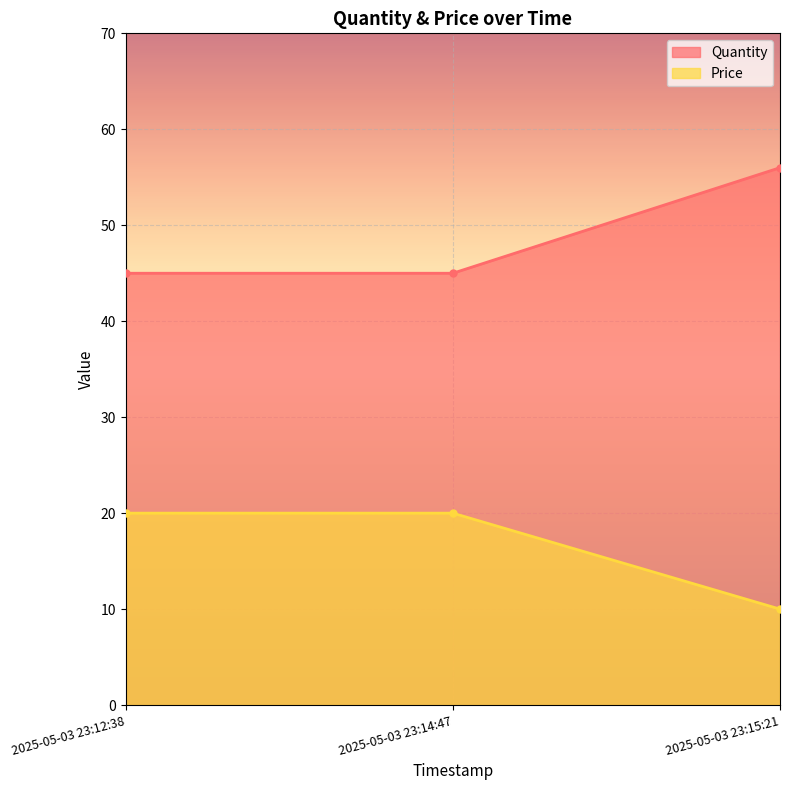

Which series changed the most between 2025-05-03 23:12:38 and 2025-05-03 23:15:21?

Price